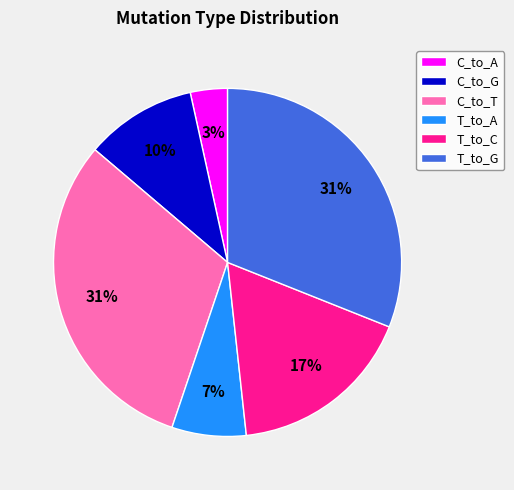

True or false: C_to_A accounts for 47% of the total.

False